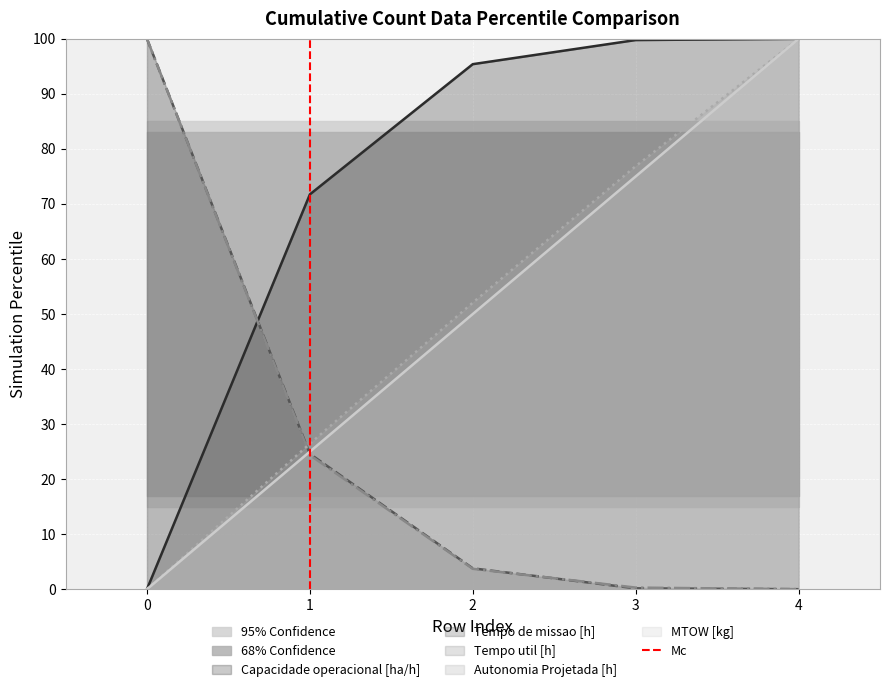

The value of Autonomia Projetada [h] at 1 is 26.4. True or false?

True